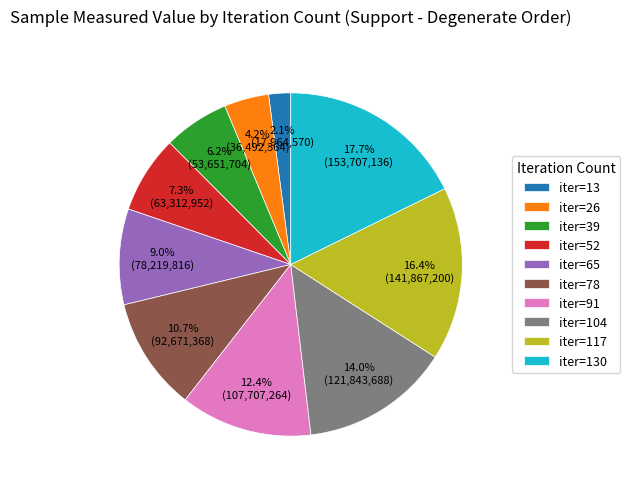

Which category has the biggest portion of the pie?

iter=130